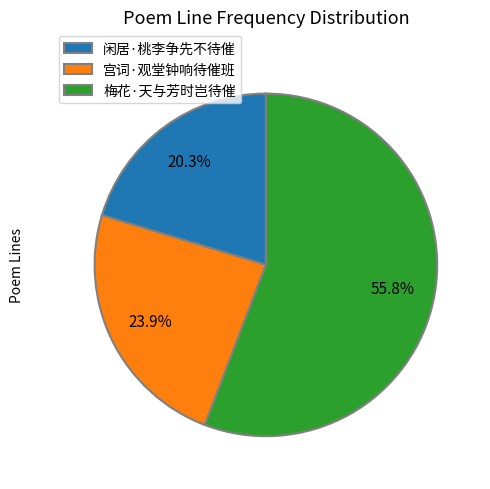

Rank the categories by value from highest to lowest.

梅花·天与芳时岂待催, 宫词·观堂钟响待催班, 闲居·桃李争先不待催